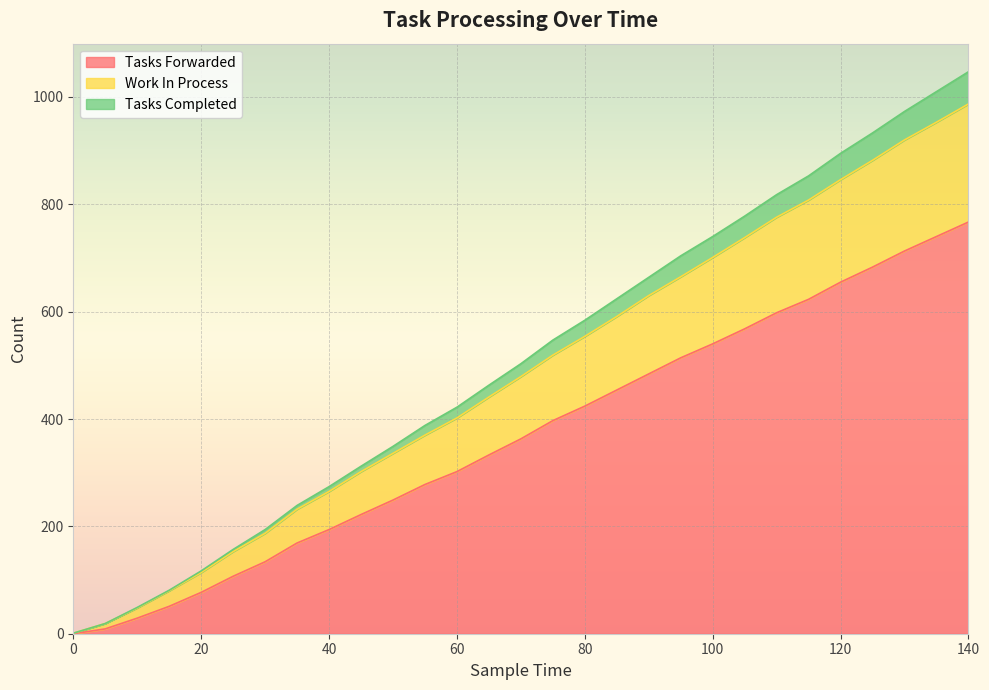

True or false: work_in_process has more than 1 points higher than both neighbors.

False